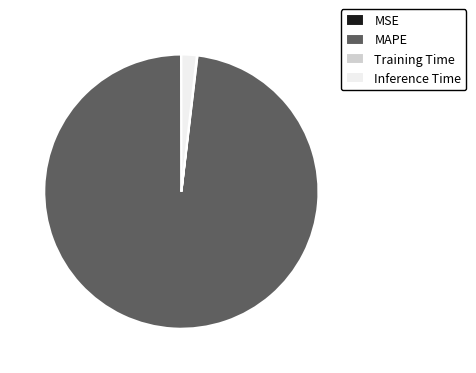

Which slice is the largest?

MAPE